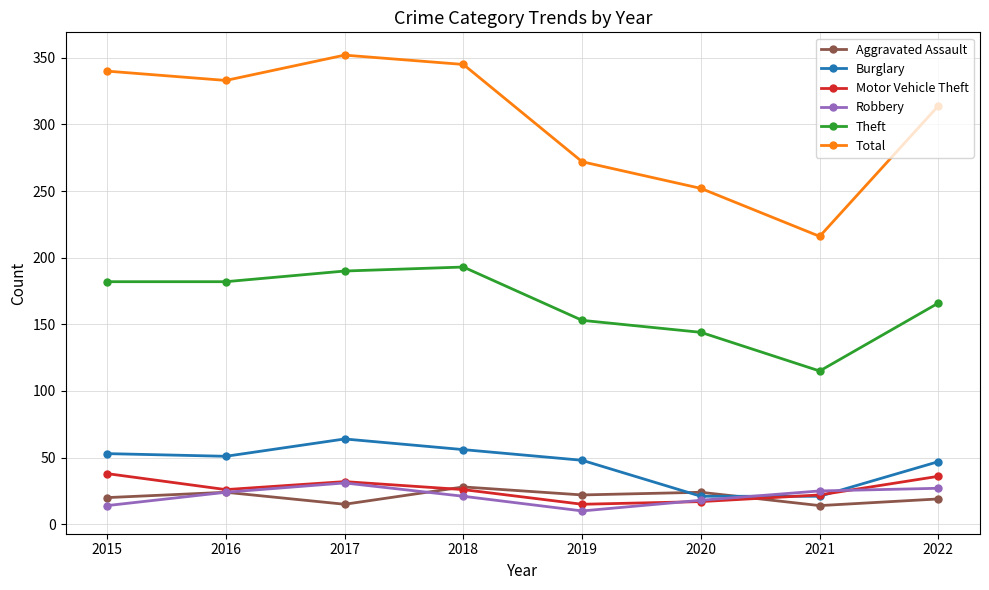

What are all the series names shown in the legend?

Aggravated Assault, Burglary, Motor Vehicle Theft, Robbery, Theft, Total